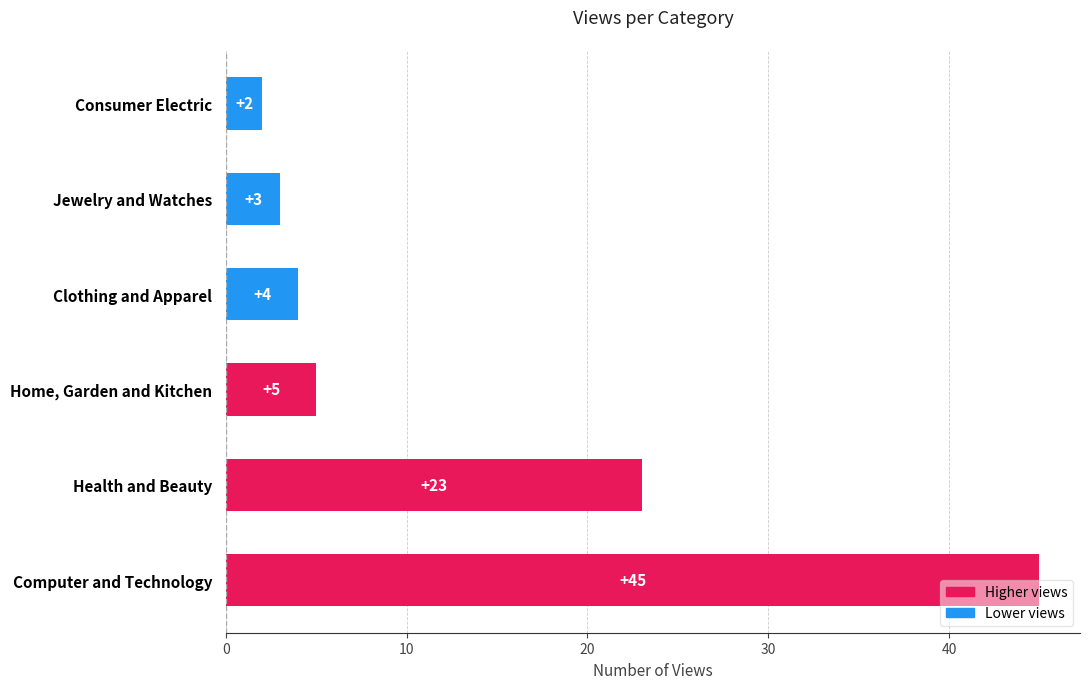

Which label corresponds to the smallest value in the chart?

Consumer Electric